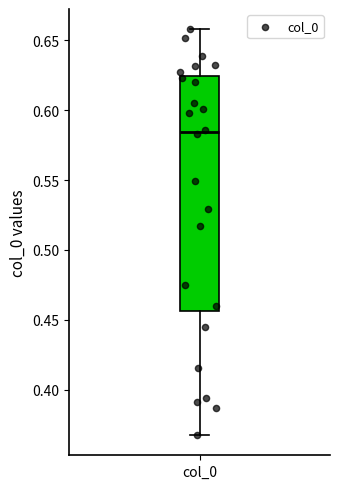

Transcribe this box plot: give where the median line is, the range the box spans, and where the two whiskers end, as read against the y-axis. The values are not printed on the chart, so give them approximately, as read against the axis.

median 0.585, box 0.455 to 0.625, whiskers 0.370 to 0.660